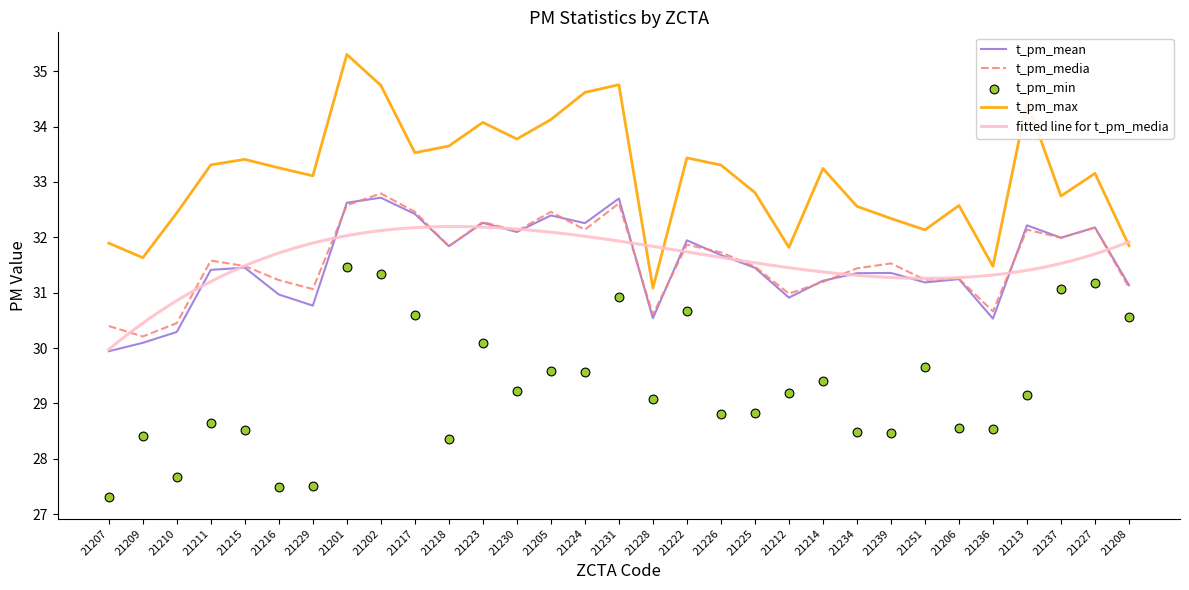

At which category is the sum across all series the highest?

21201